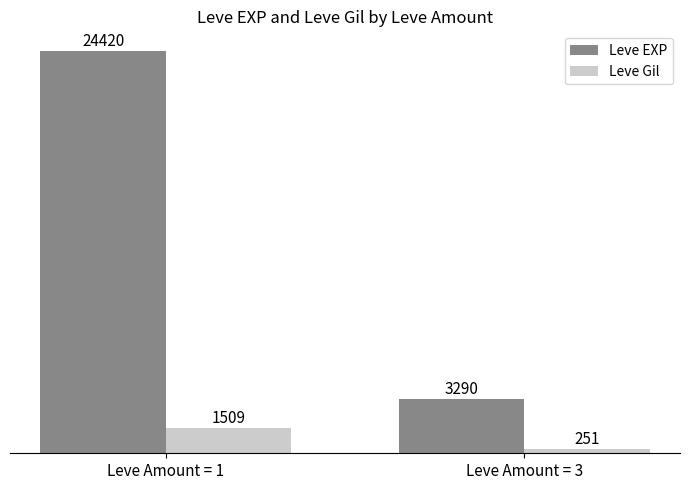

True or false: Leve EXP has a value of 3290 at Leve Amount = 3.

True